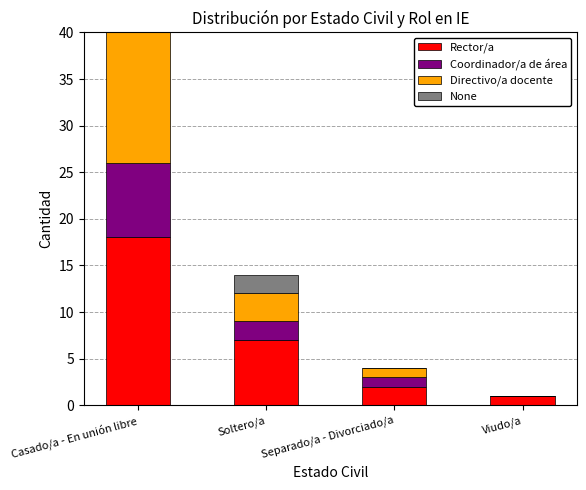

Is it true that Rector/a equals 11 at Soltero/a?

False